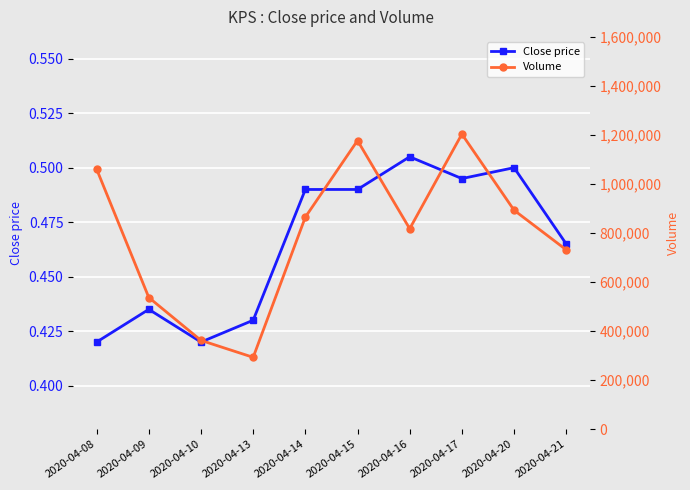

Which series has the largest total across all categories?

Volume